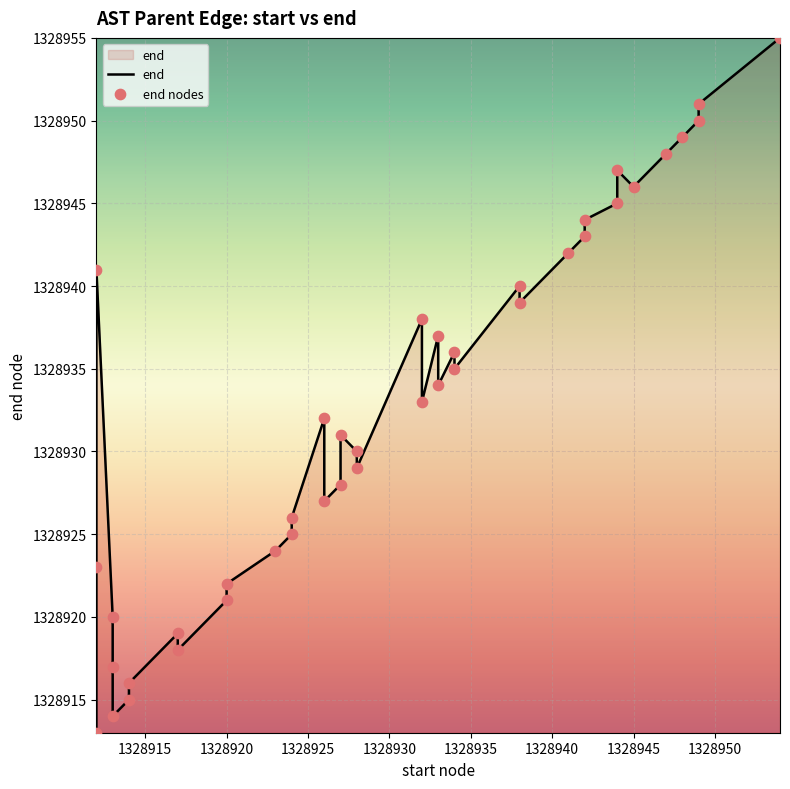

At how many categories does at least one series exceed 1328920?

32